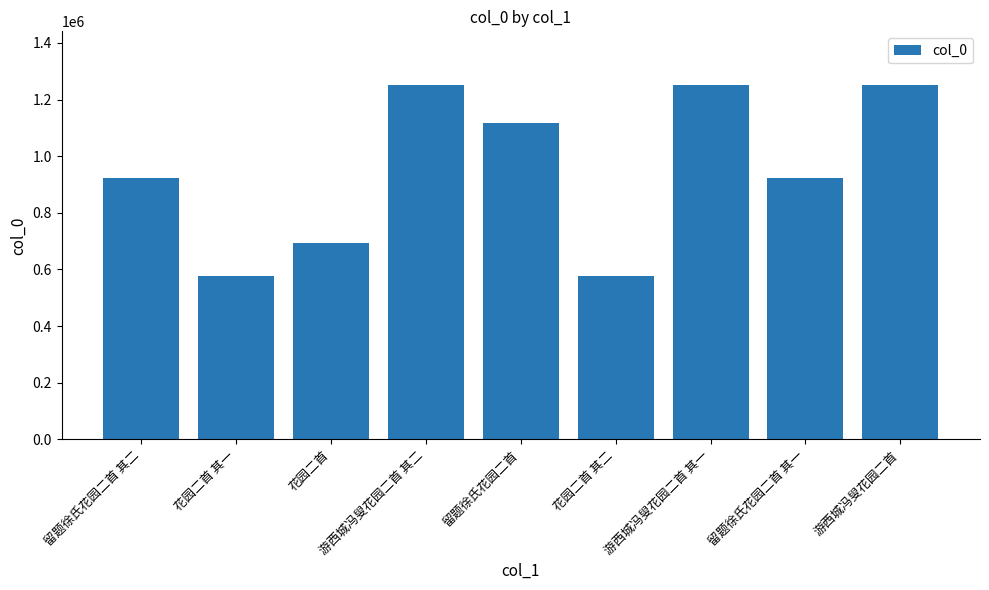

What is the difference between the maximum and second lowest values?

675081